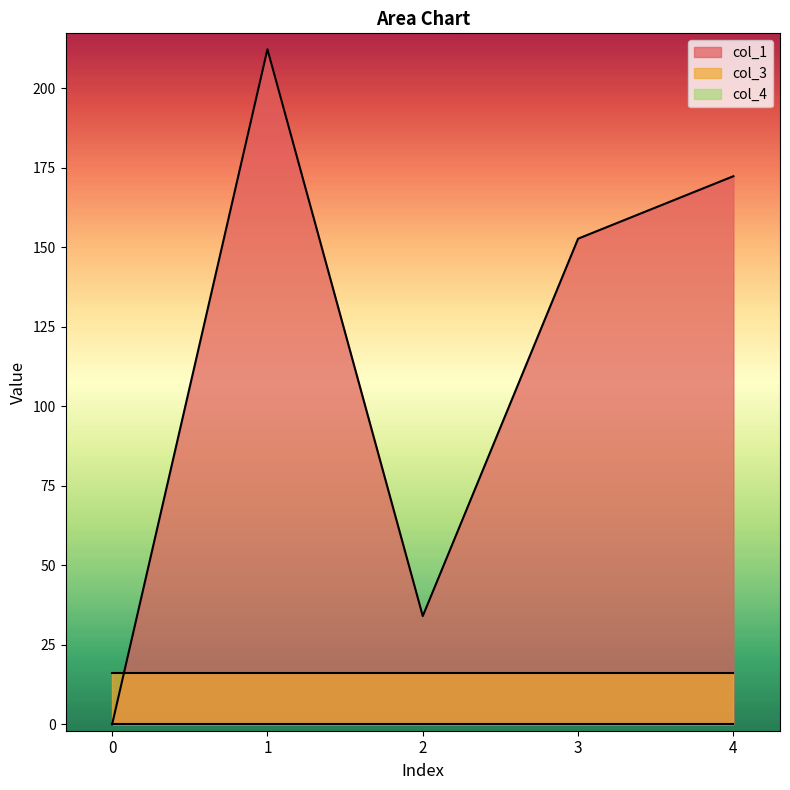

Which category has the highest value across all series?

1